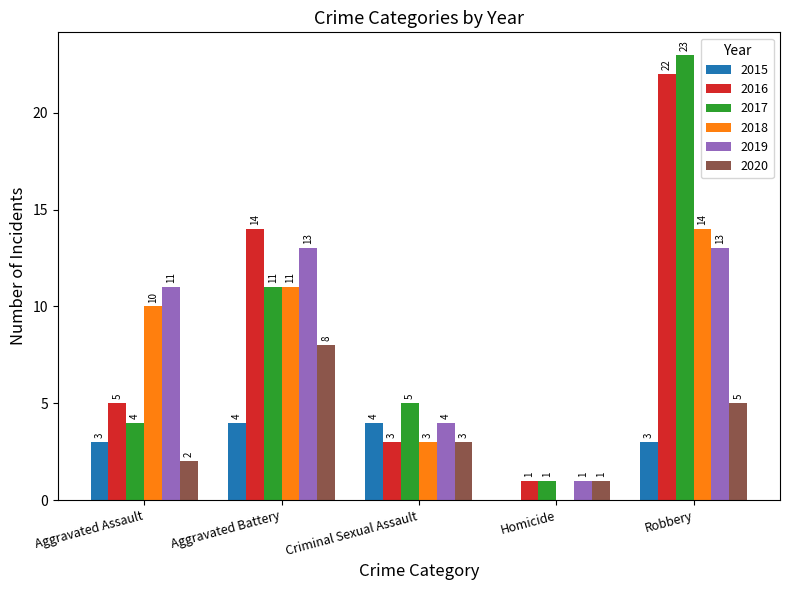

Is it true that 2018 equals 1 at Criminal Sexual Assault?

False